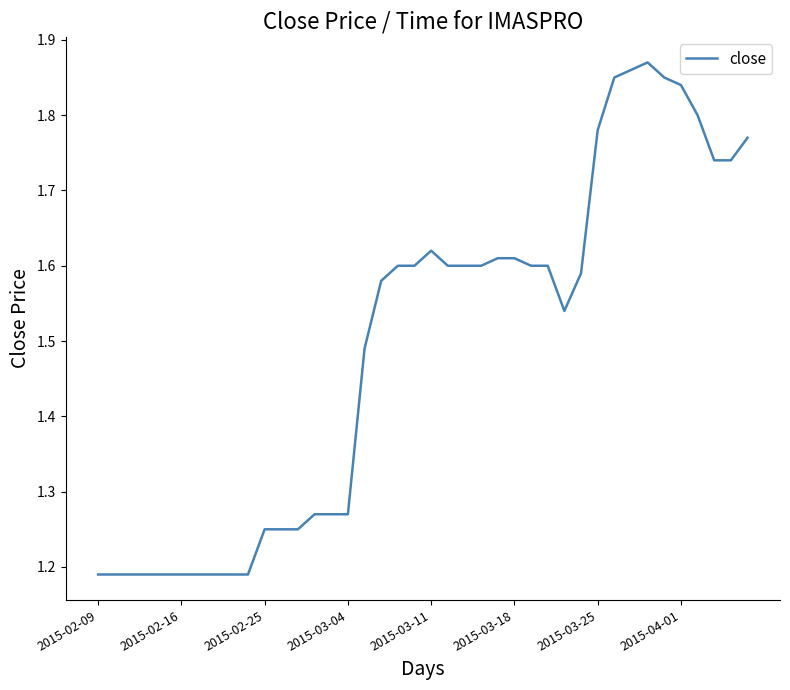

What is the difference between the maximum and minimum values?

0.7